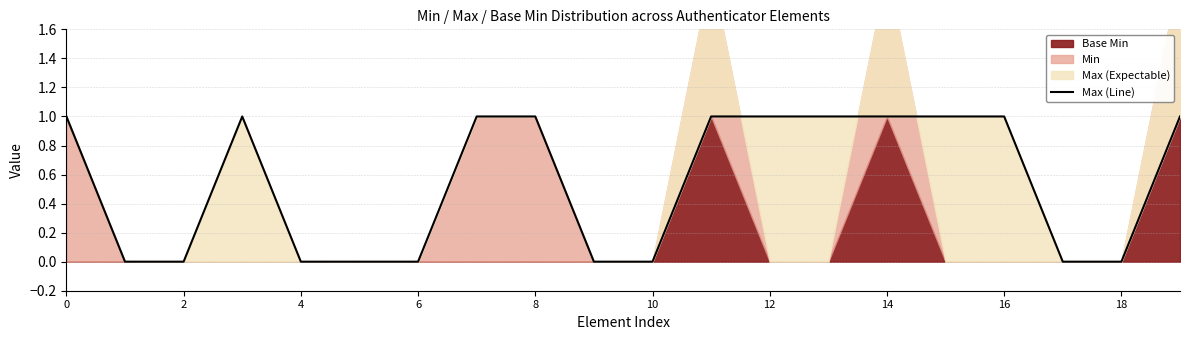

Reading left to right, extract all data points from this chart.

1	0	0	1	0	0	0	1	1	0	0	1	1	1	1	1	1	0	0	1